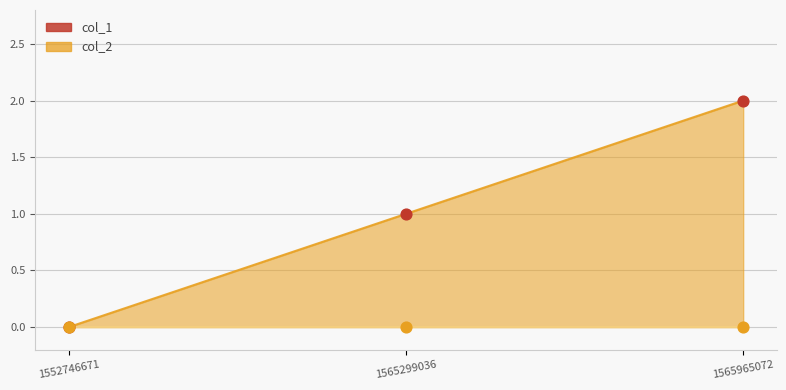

At how many categories does at least one series exceed 0?

2